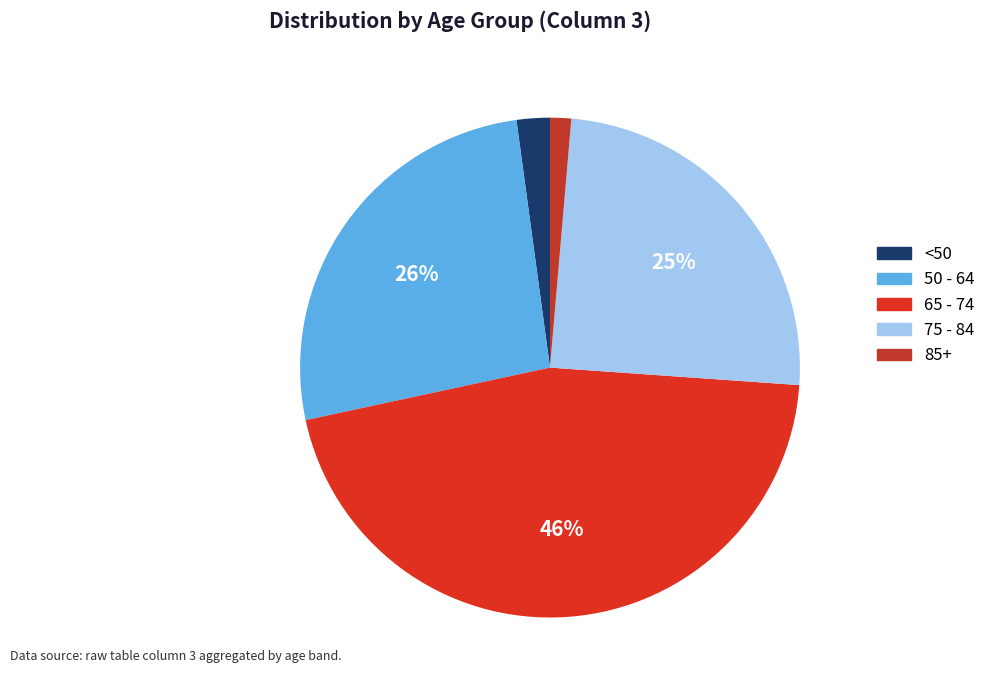

How many segments does this pie chart have?

5